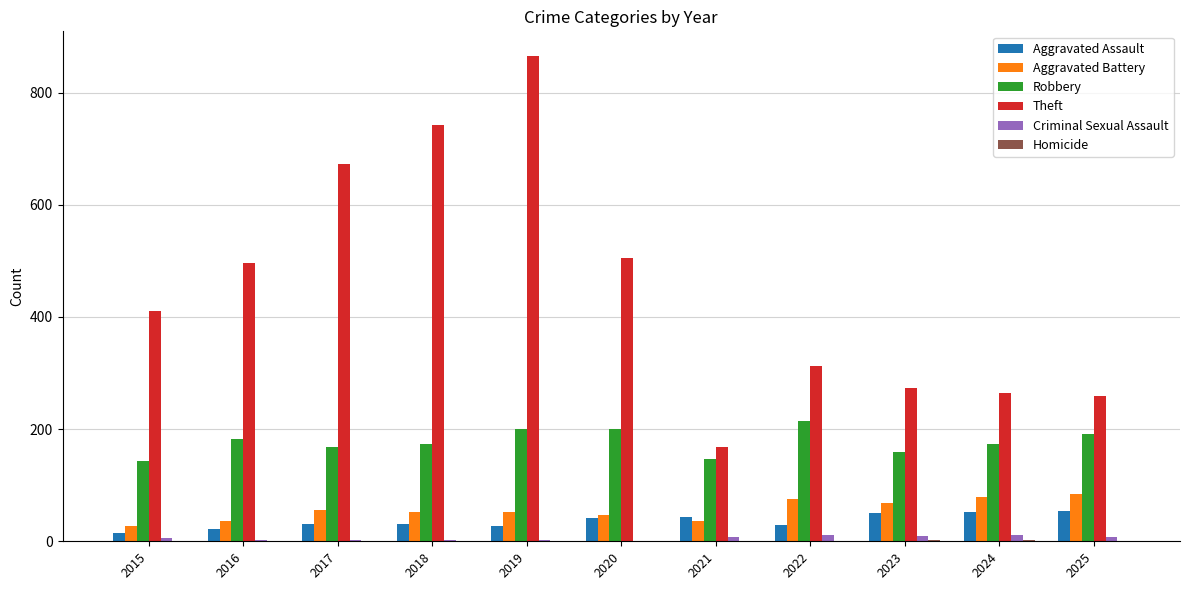

True or false: Robbery has a value of 174 at 2018.

True